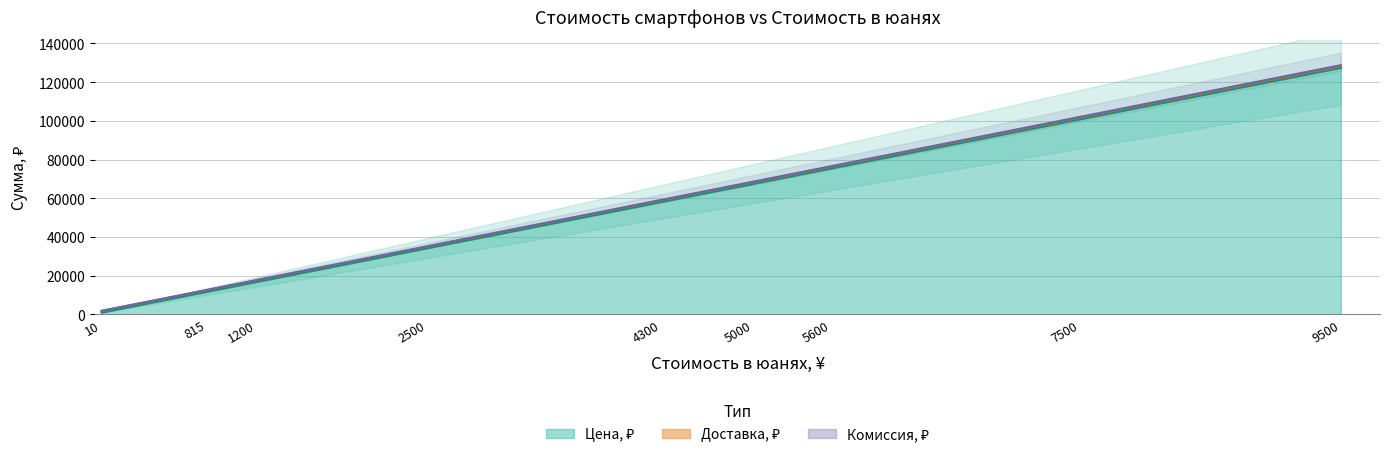

True or false: Комиссия, ₽ and Цена, ₽ cross at least once.

False